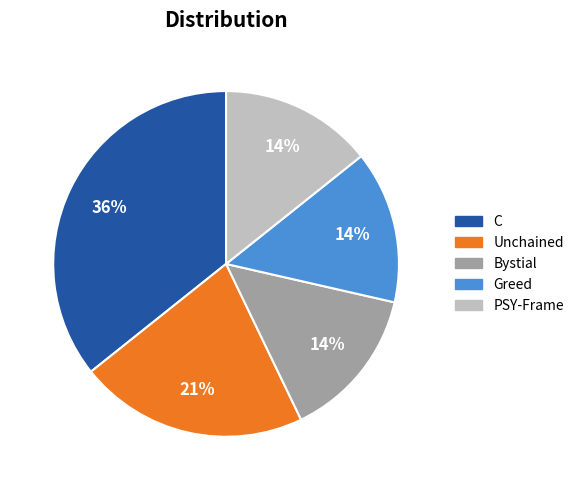

Does any single category account for the majority?

No